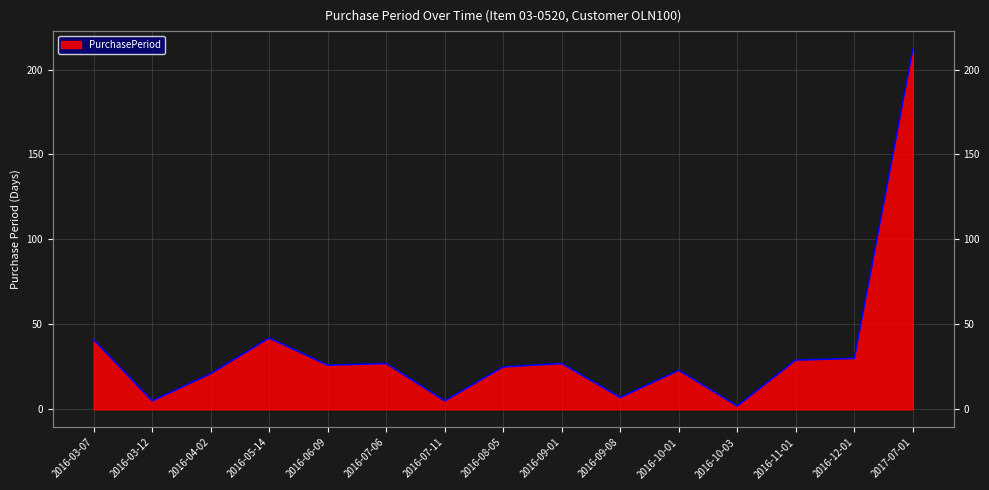

What is the change in value from 2016-05-14 to 2016-08-05?

-17